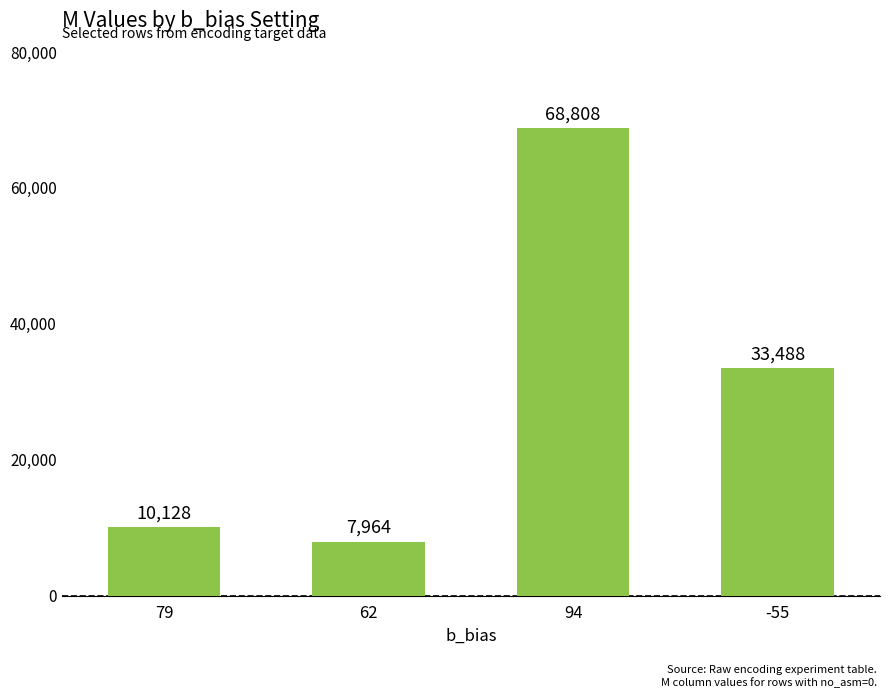

Does the chart contain any negative values?

No